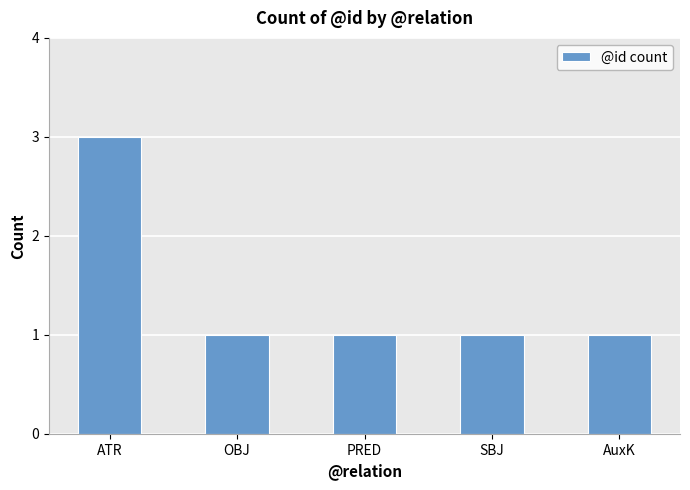

Count the values in the range 1 to 2.

4